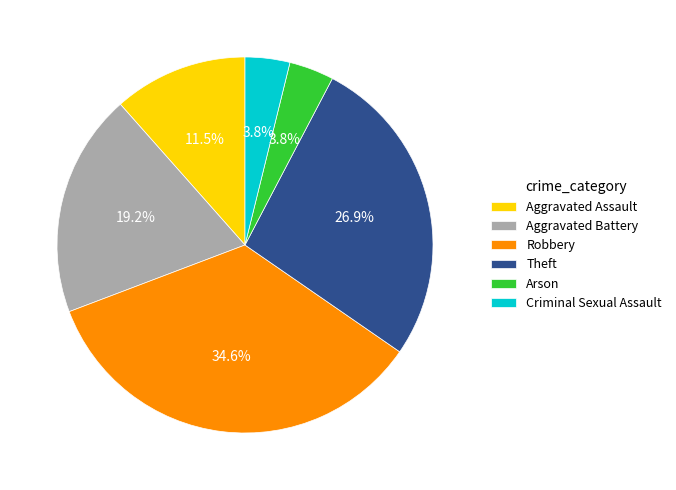

Is the sum of Theft and Criminal Sexual Assault greater than half?

No